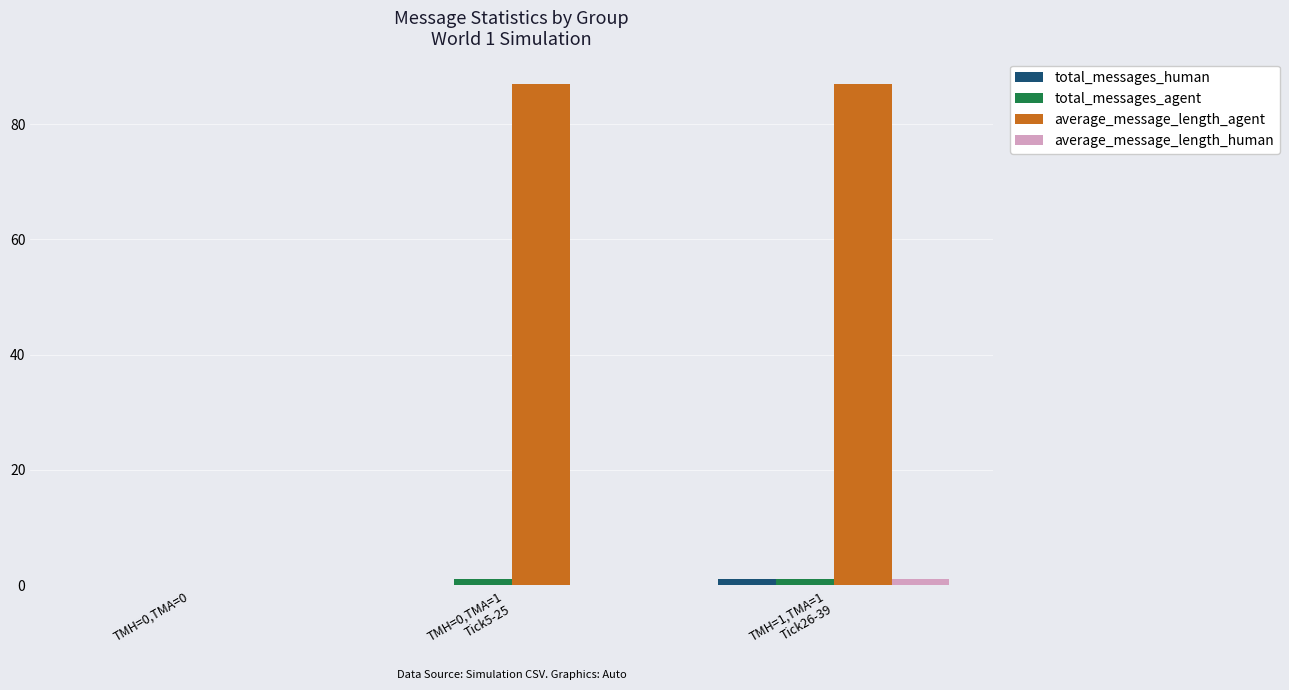

How many positive values does the total_messages_agent series have?

2